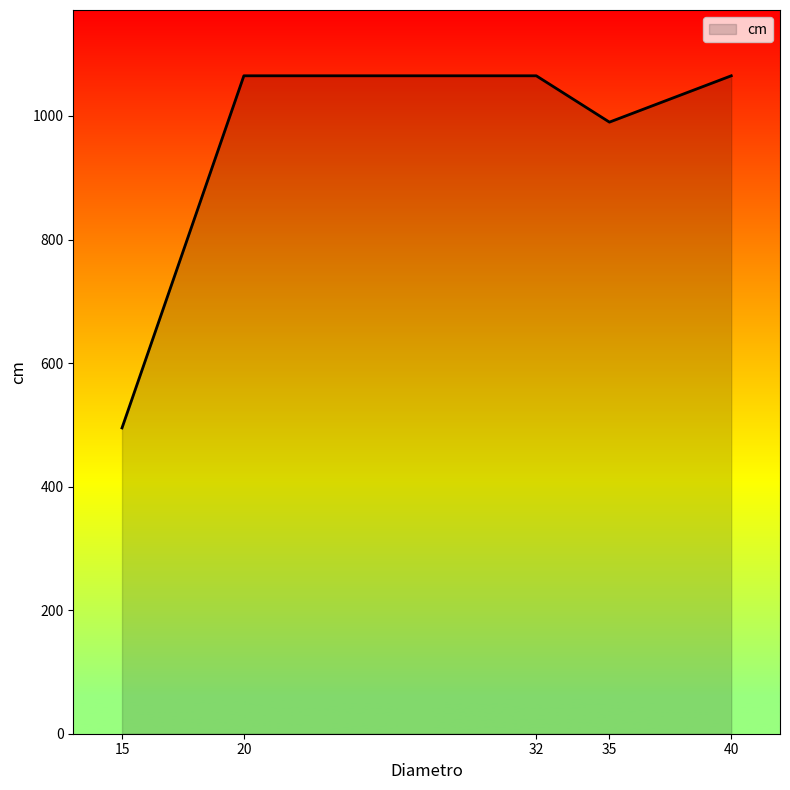

Reading left to right, list all the values displayed in this chart.

15=495	20=1065	32=1065	35=990	40=1065